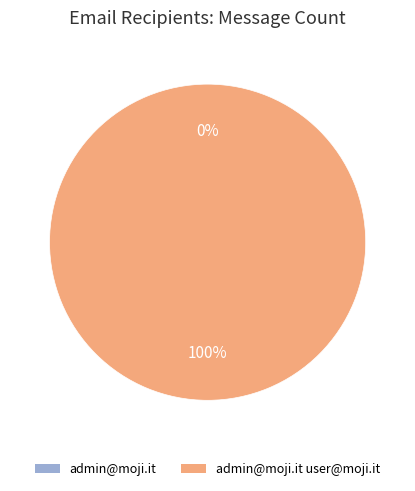

To the nearest percent, what percentage of the pie is admin@moji.it user@moji.it?

100%